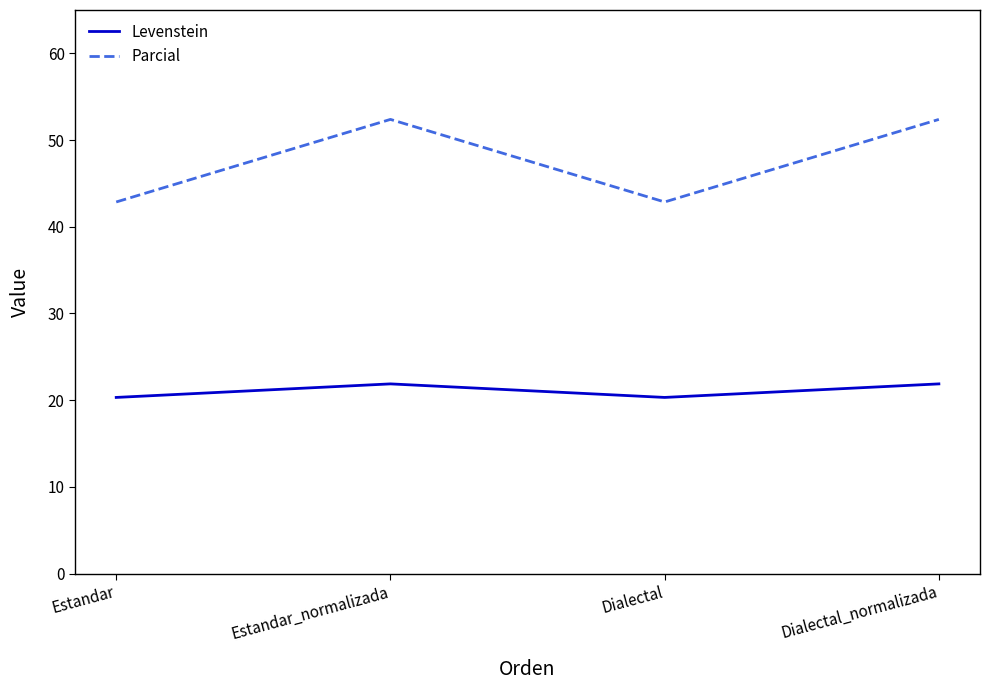

What value does the Parcial series have at Dialectal?

42.9